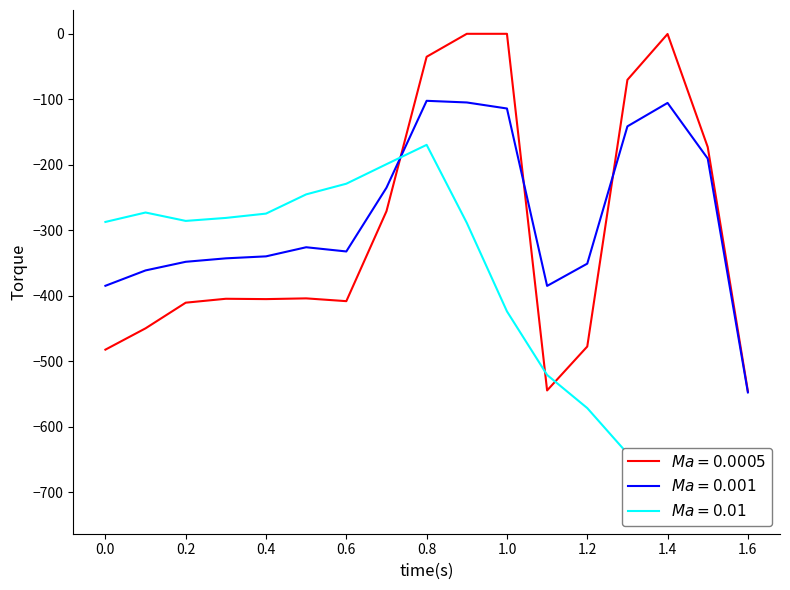

List the series in order of their peak value, highest first.

Ma = 0.0005, Ma = 0.001, Ma = 0.01